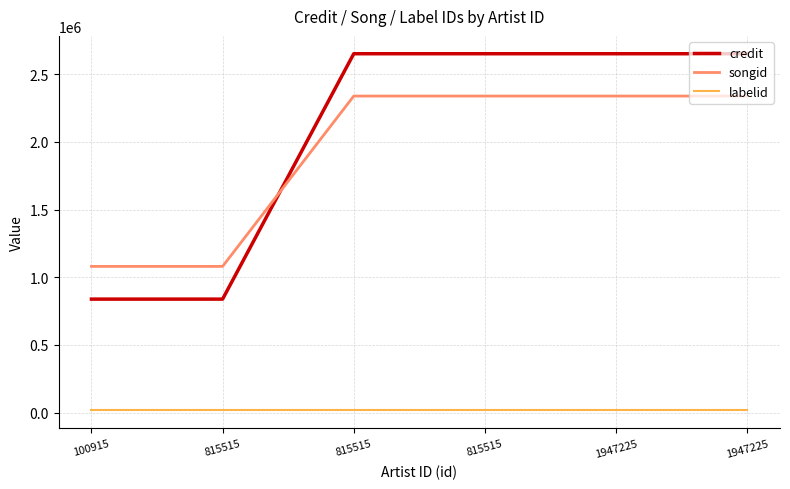

How many lines are shown in the chart?

3